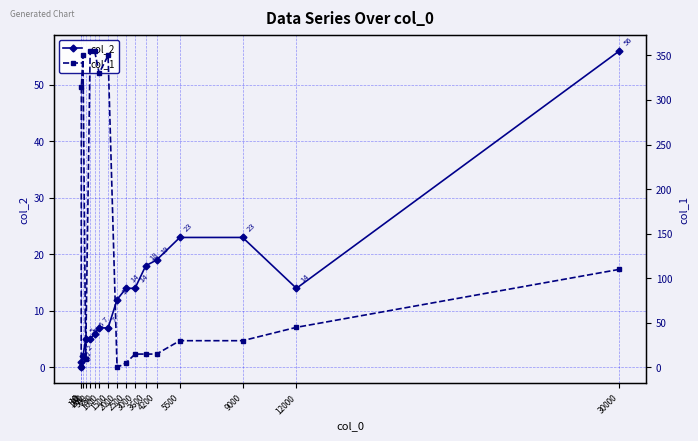

Reading left to right, list all the values displayed in this chart.

col_2: 0	1	2	5	5	6	7	7	12	14	14	18	19	23	23	14	56
col_1: 0	315	350	10	355	355	330	350	0	5	15	15	15	30	30	45	110